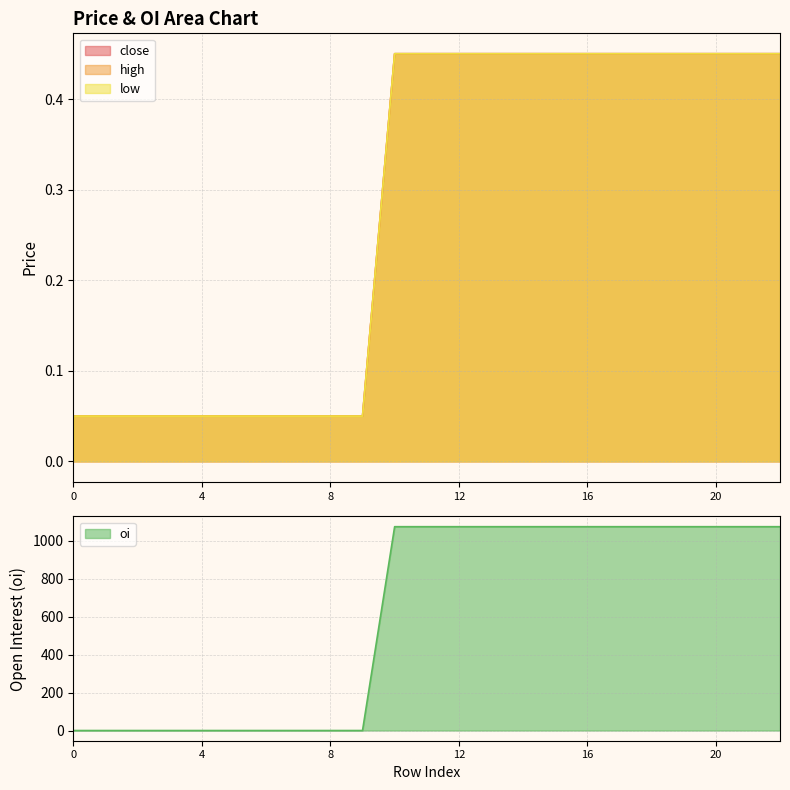

At 7, list the series in order from largest to smallest.

close, high, low, oi